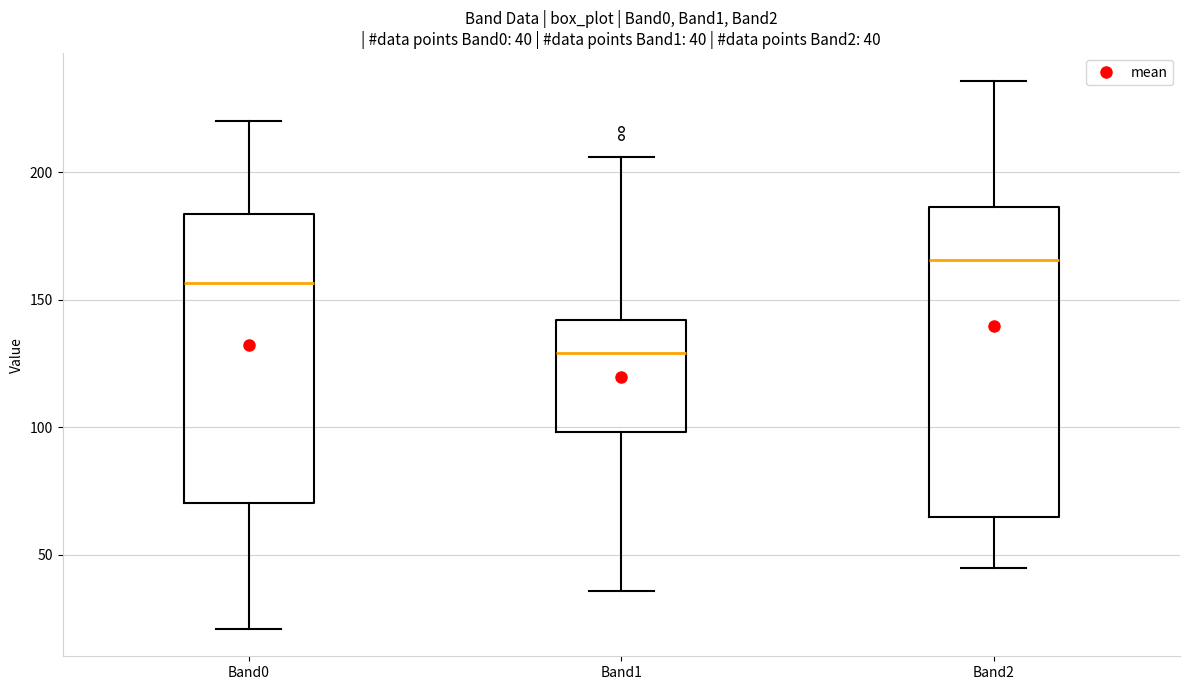

Which box's median line is the lowest?

Band1